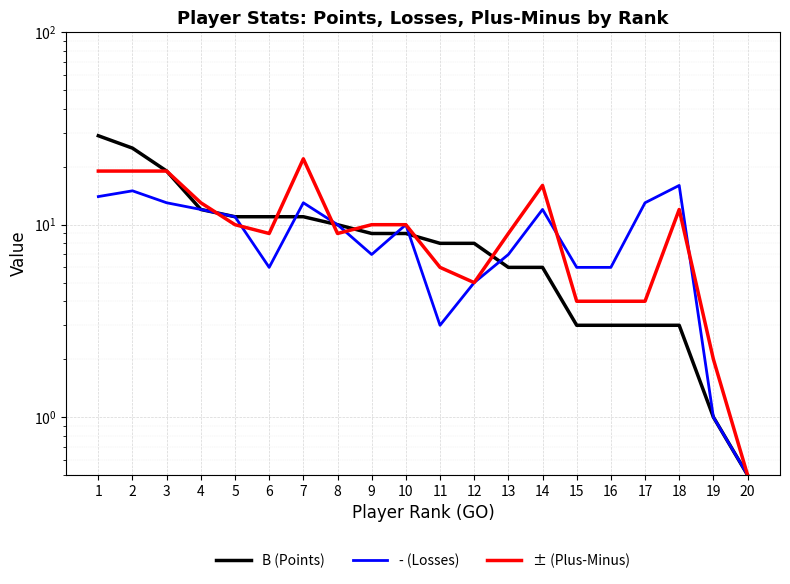

At which label does ± (Plus-Minus) first exceed 10?

1